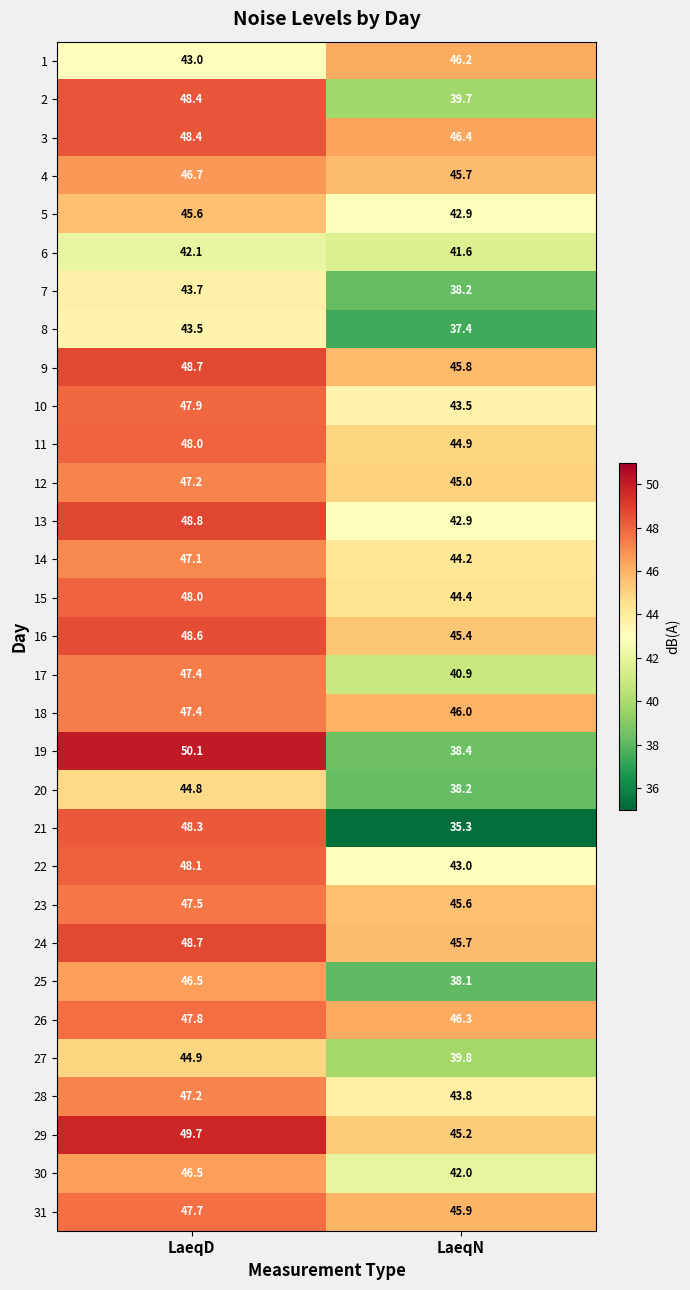

What is the difference between the 14 values at LaeqN and LaeqD?

2.9